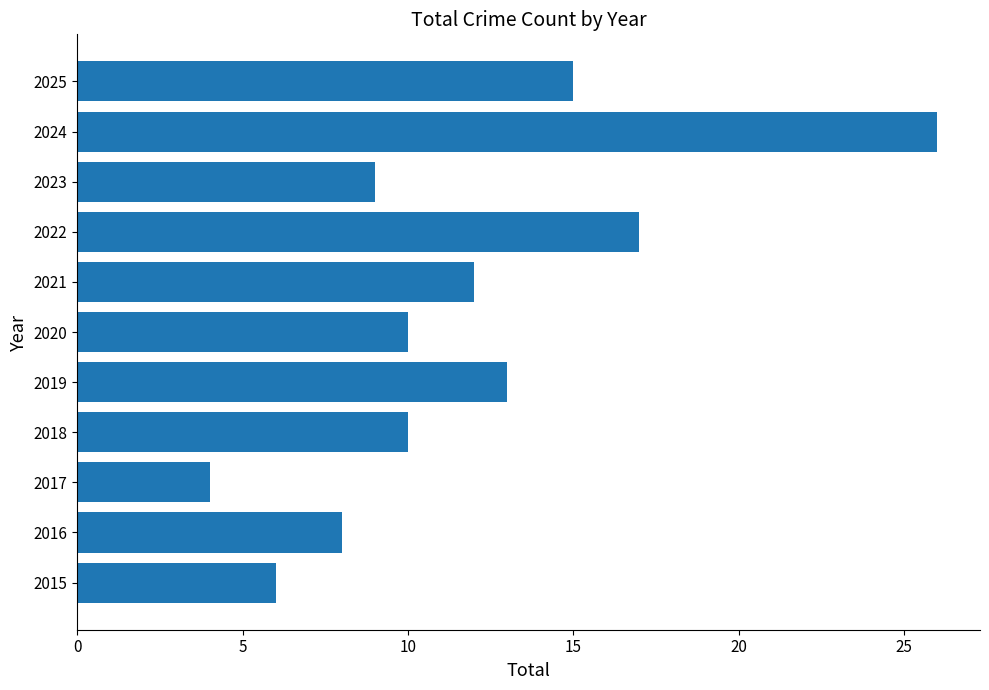

Where is the data nearest to the value 15?

2025